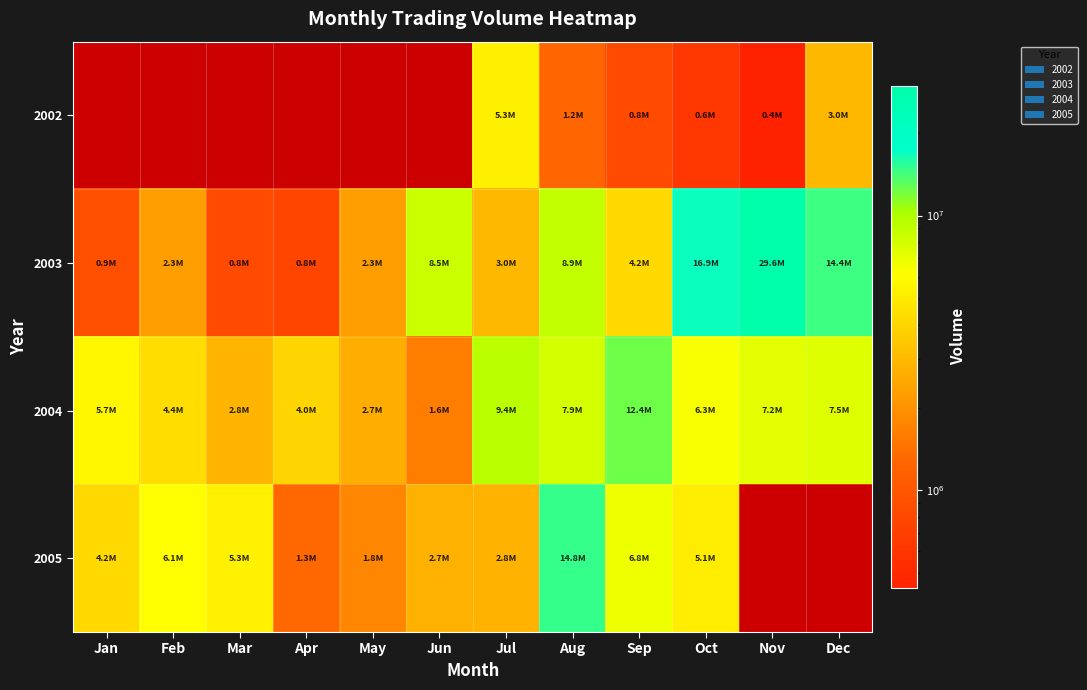

Which series has the largest total across all categories?

2003